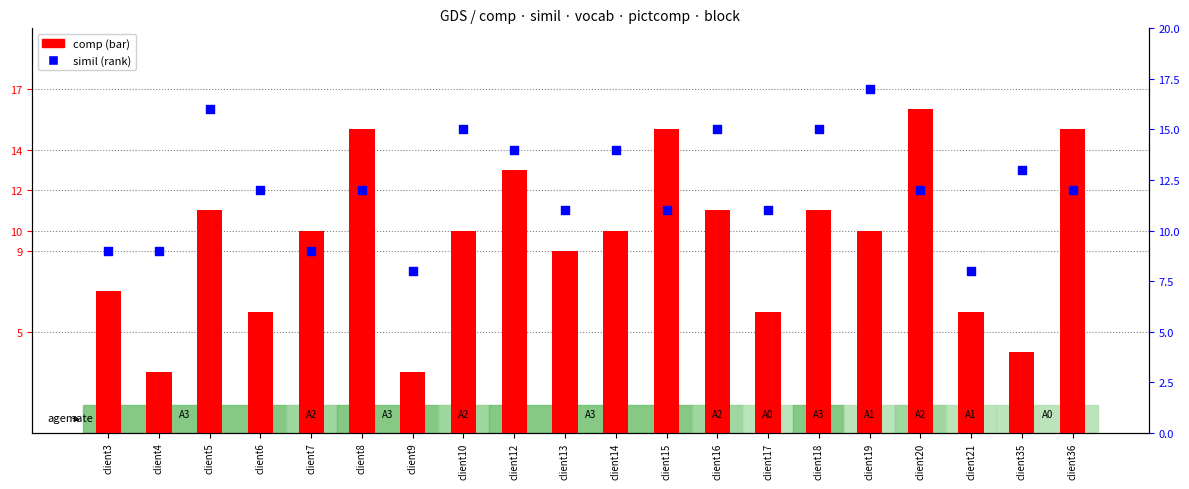

Which series has the largest total across all categories?

simil